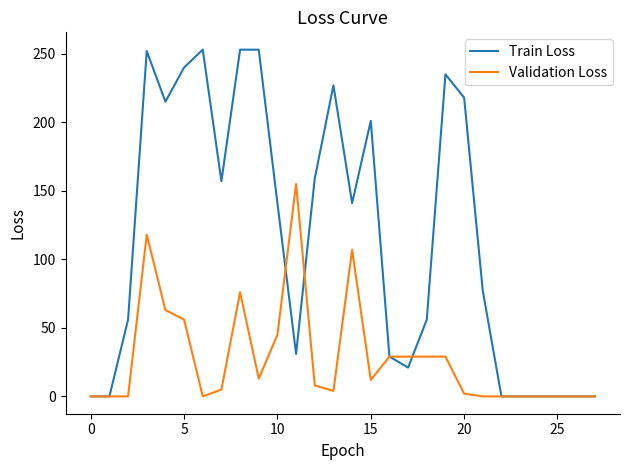

Rank the series by their average value, from lowest to highest.

Validation Loss, Train Loss